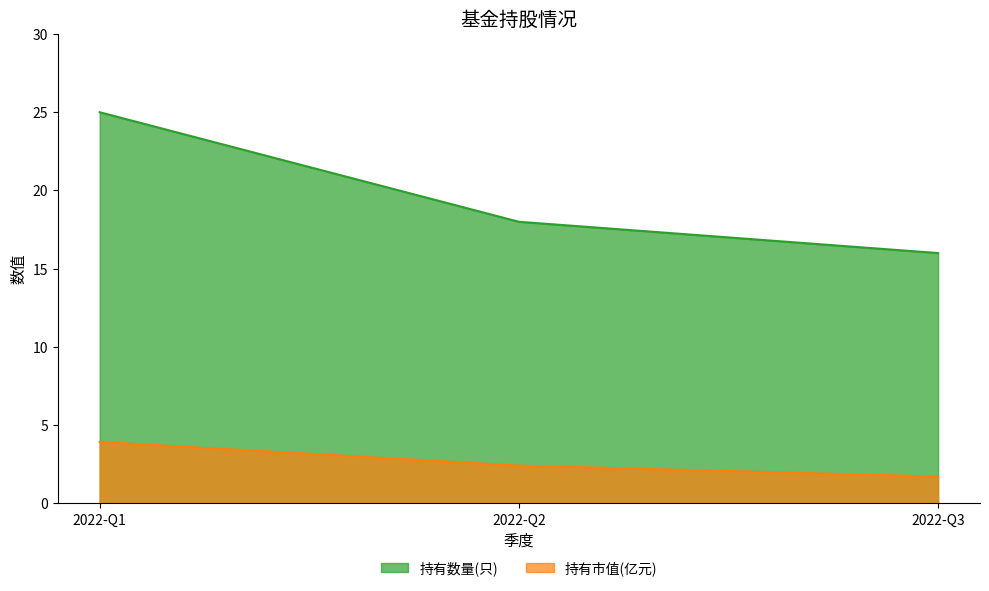

Reading right to left, what are all the values shown in this chart?

持有数量(只): 2022-Q3=16.0	2022-Q2=18.0	2022-Q1=25.0
持有市值(亿元): 2022-Q3=1.7	2022-Q2=2.4	2022-Q1=3.9